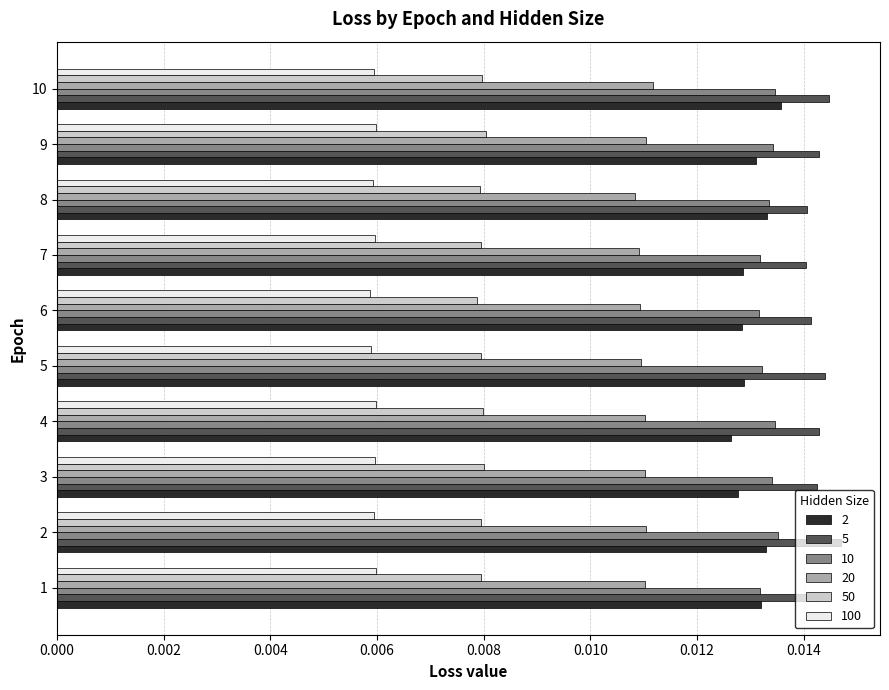

At how many categories does at least one series exceed 0?

10